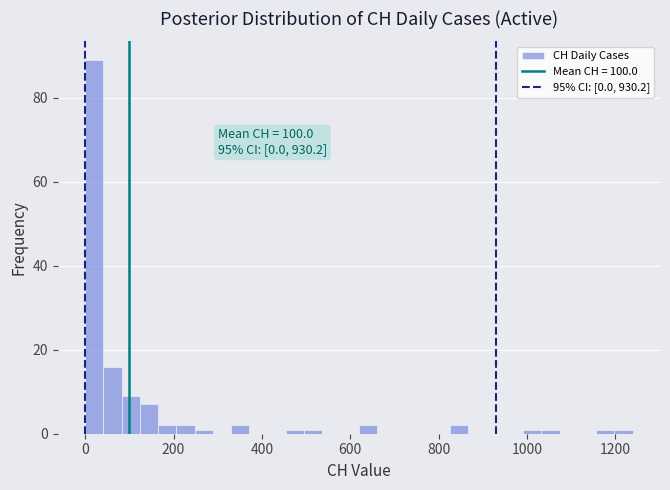

Read against the x-axis, roughly where is the centre of the tallest bar?

20